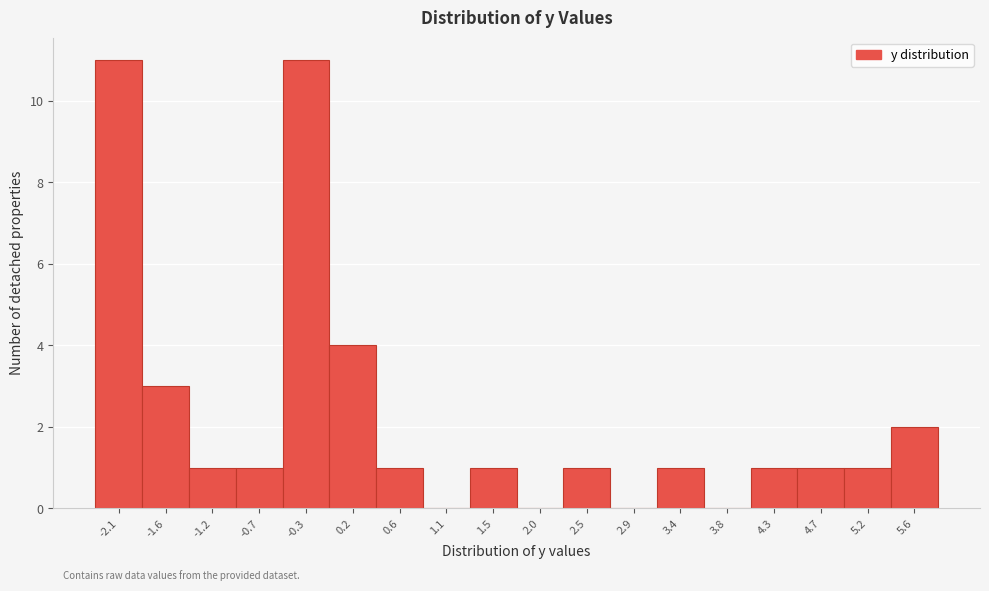

Reading left to right, transcribe all the data shown in this chart.

-2.1=11	-1.6=3	-1.2=1	-0.7=1	-0.3=11	0.2=4	0.6=1	1.1=0	1.5=1	2.0=0	2.5=1	2.9=0	3.4=1	3.8=0	4.3=1	4.7=1	5.2=1	5.6=2